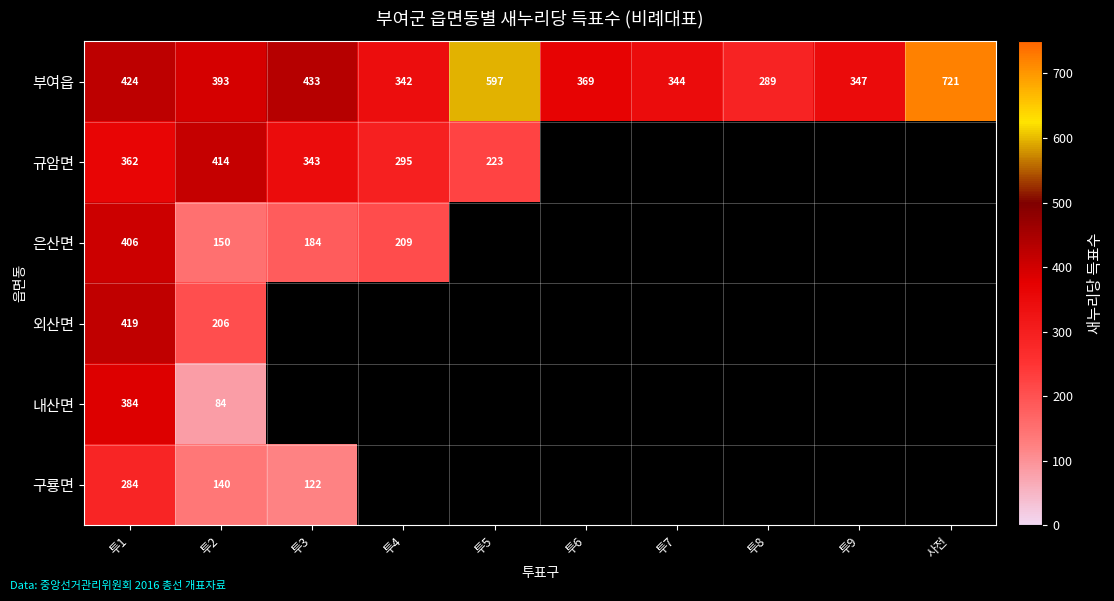

True or false: 구룡면 has a value of 102 at 투1.

False